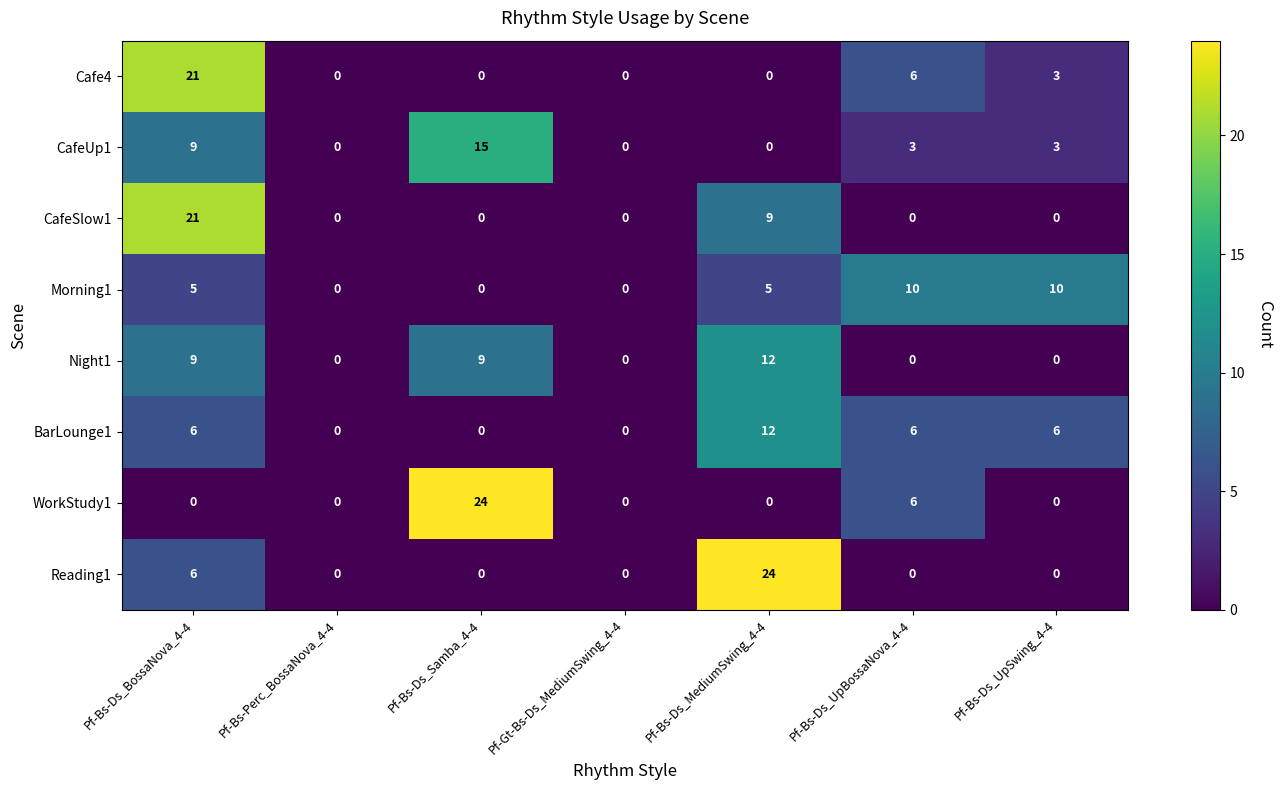

Where is Cafe4 nearest to the value 10?

Pf-Bs-Ds_UpBossaNova_4-4